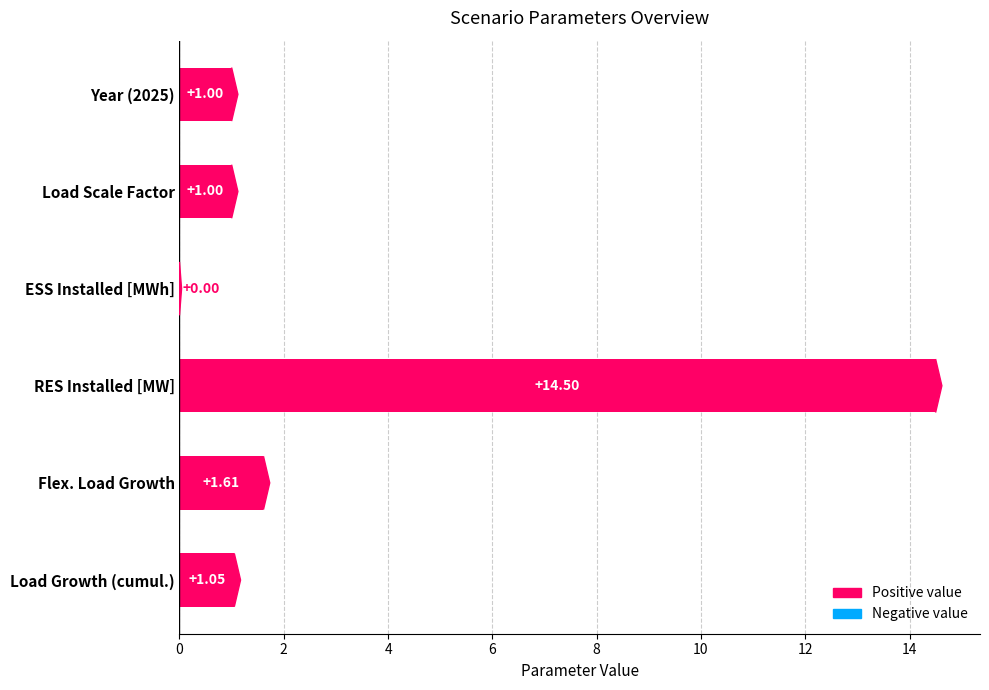

What is the sum of all values?

19.2